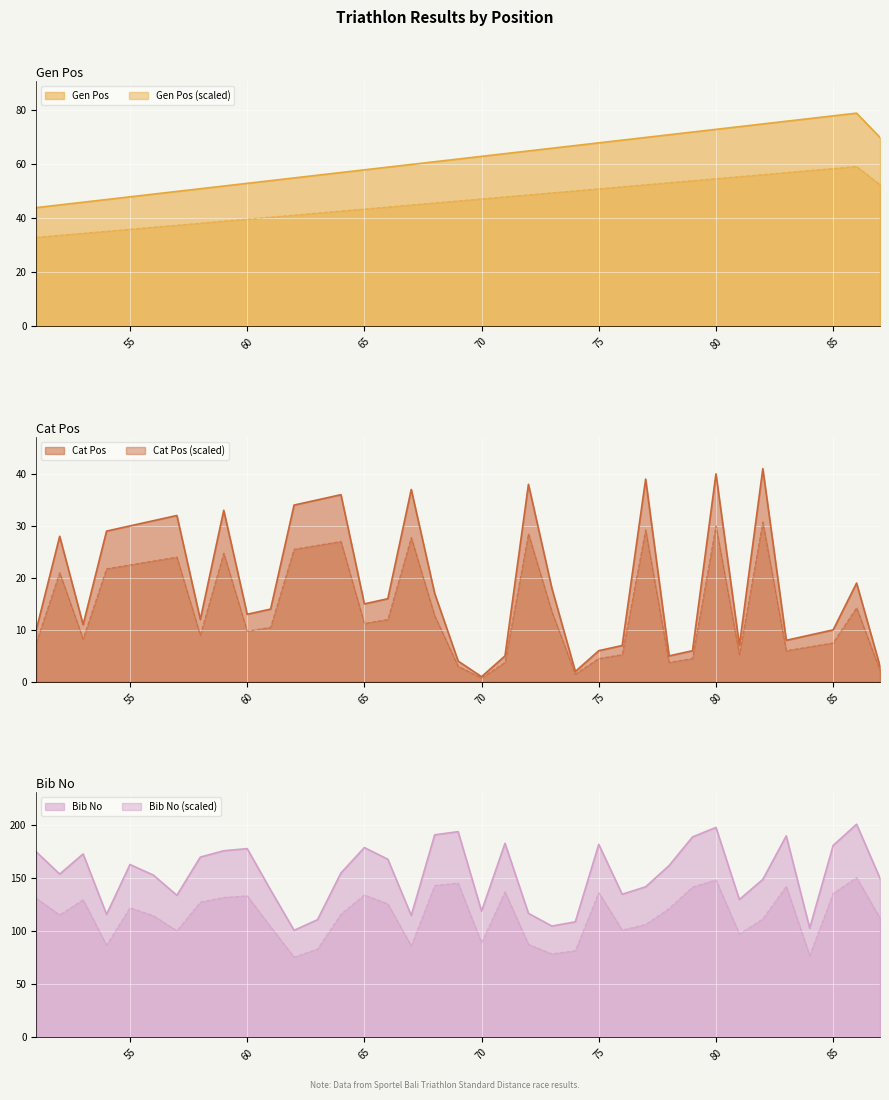

True or false: Gen Pos (scaled) has a value of 36.0 at 55.

True